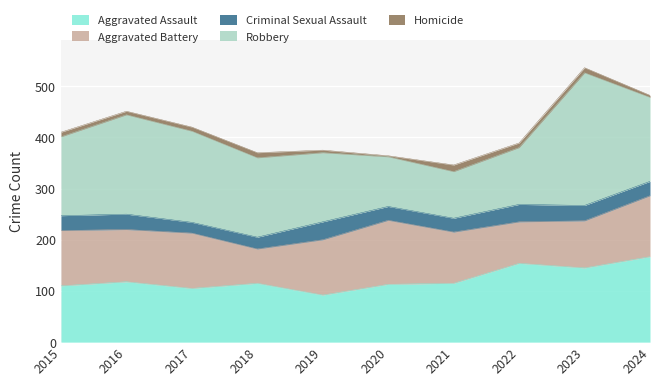

At which category is the sum across all series the highest?

2023